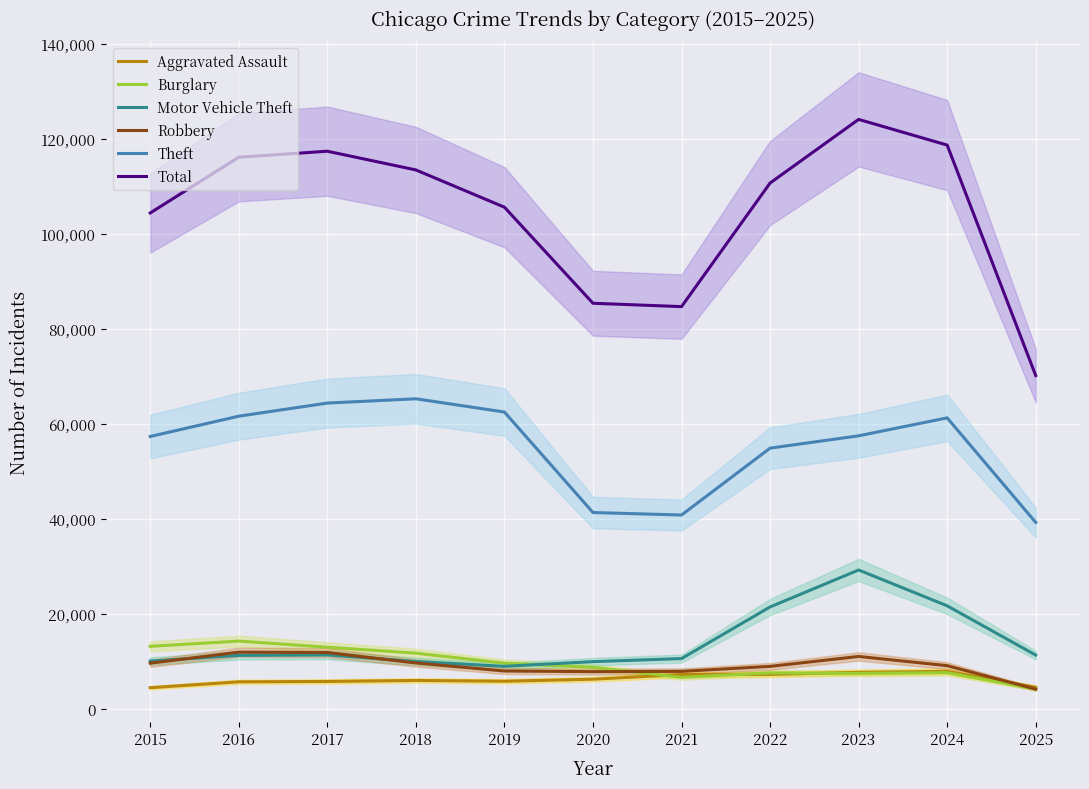

Reading left to right, list all the values displayed in this chart.

Aggravated Assault: 4480	5713	5793	6002	5841	6265	7242	7281	7712	7905	4569
Burglary: 13184	14289	13001	11747	9639	8758	6661	7594	7485	7653	4170
Motor Vehicle Theft: 10068	11285	11380	9985	8978	9962	10605	21472	29255	21711	11339
Robbery: 9638	11960	11881	9681	7995	7855	7920	8964	11052	9116	4181
Theft: 57353	61625	64386	65290	62498	41350	40821	54899	57492	61270	39262
Total: 104400	116129	117397	113456	105615	85393	84688	110700	124094	118687	70171